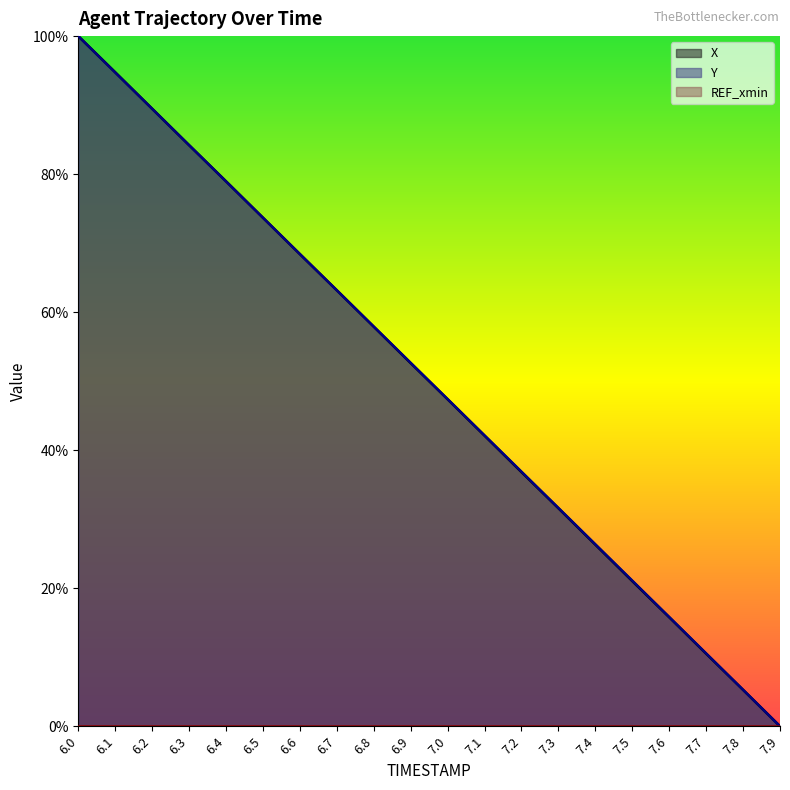

List the series in order of their overall mean, lowest first.

X, Y